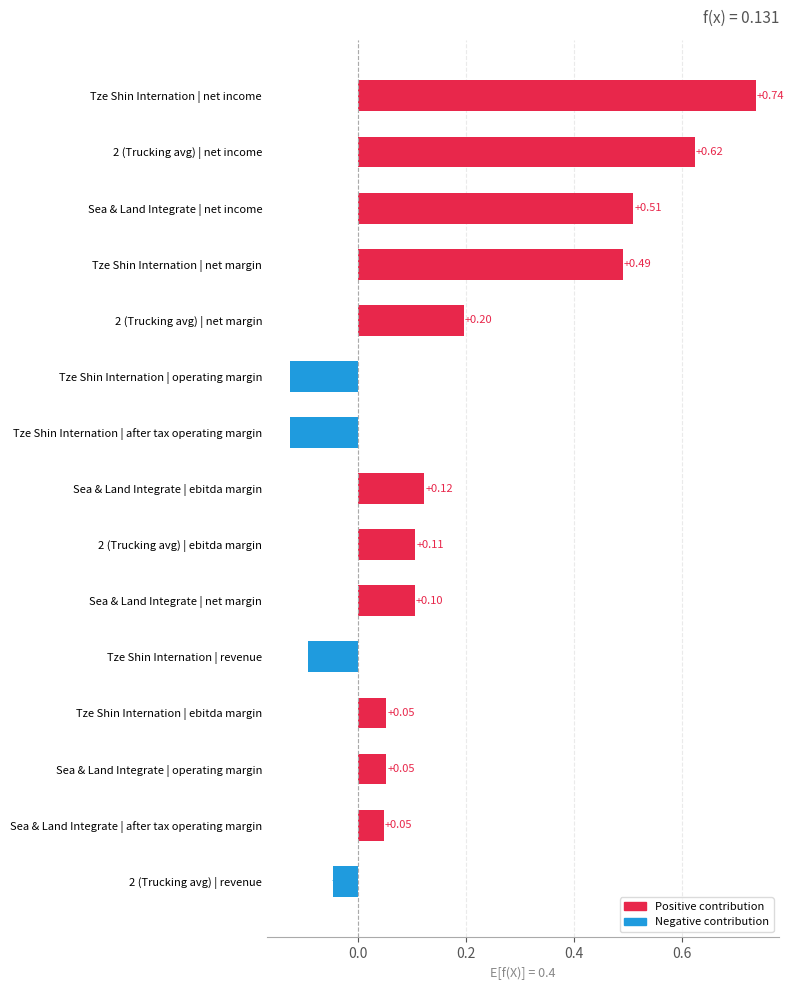

Which label corresponds to the largest value in the chart?

Tze Shin Internation | net income